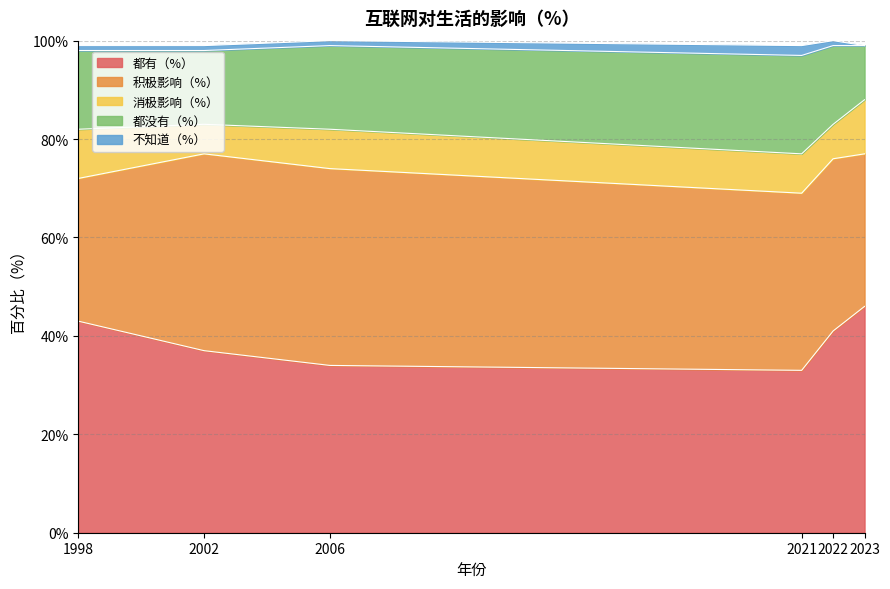

Rank the series at 2023 from lowest to highest value.

不知道（%）, 消极影响（%）, 都没有（%）, 积极影响（%）, 都有（%）